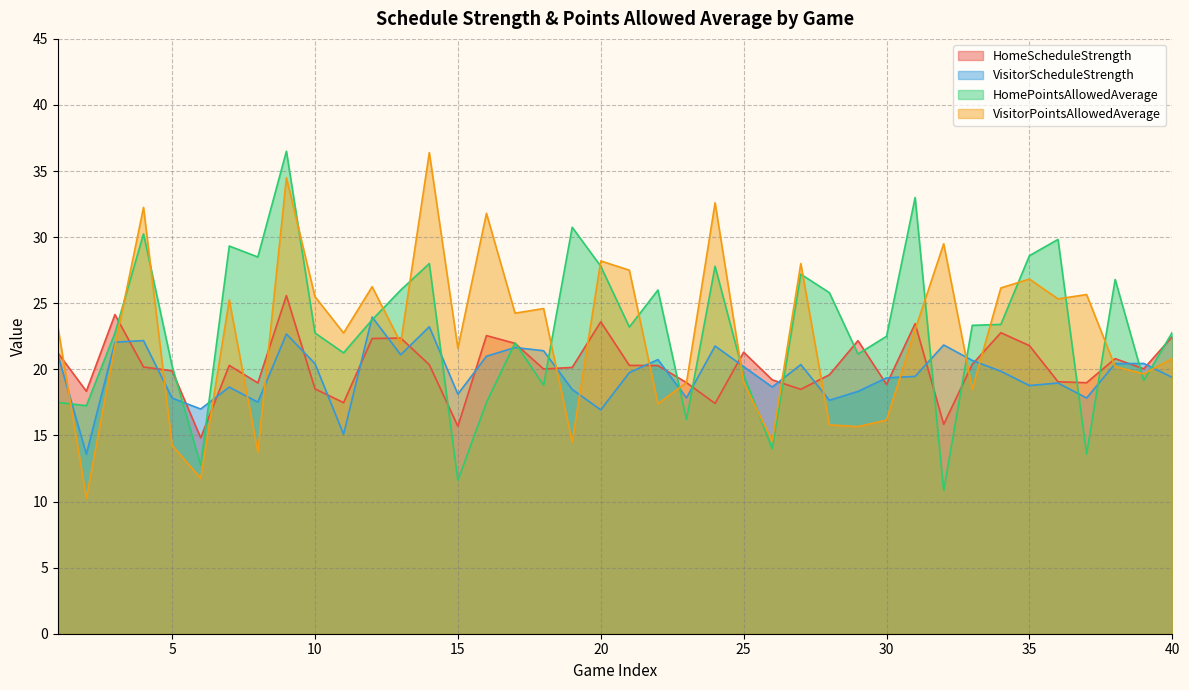

What is the total value across all series at 31?

98.9